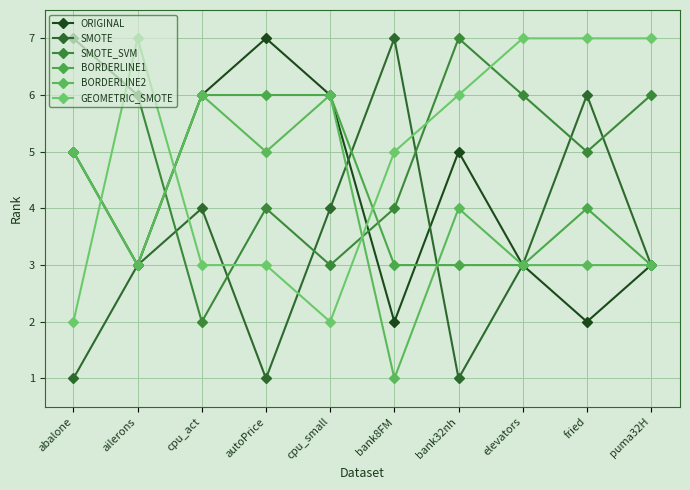

Between bank8FM and bank32nh, which series saw the biggest shift?

SMOTE